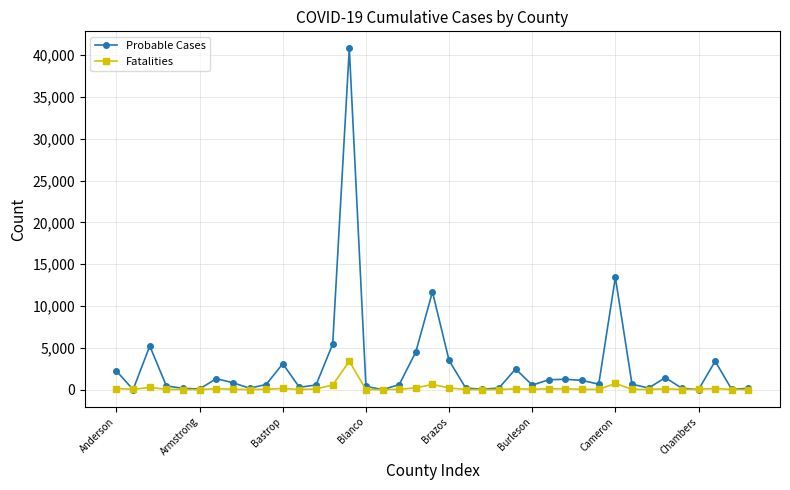

Which series has the largest total across all categories?

Probable Cases